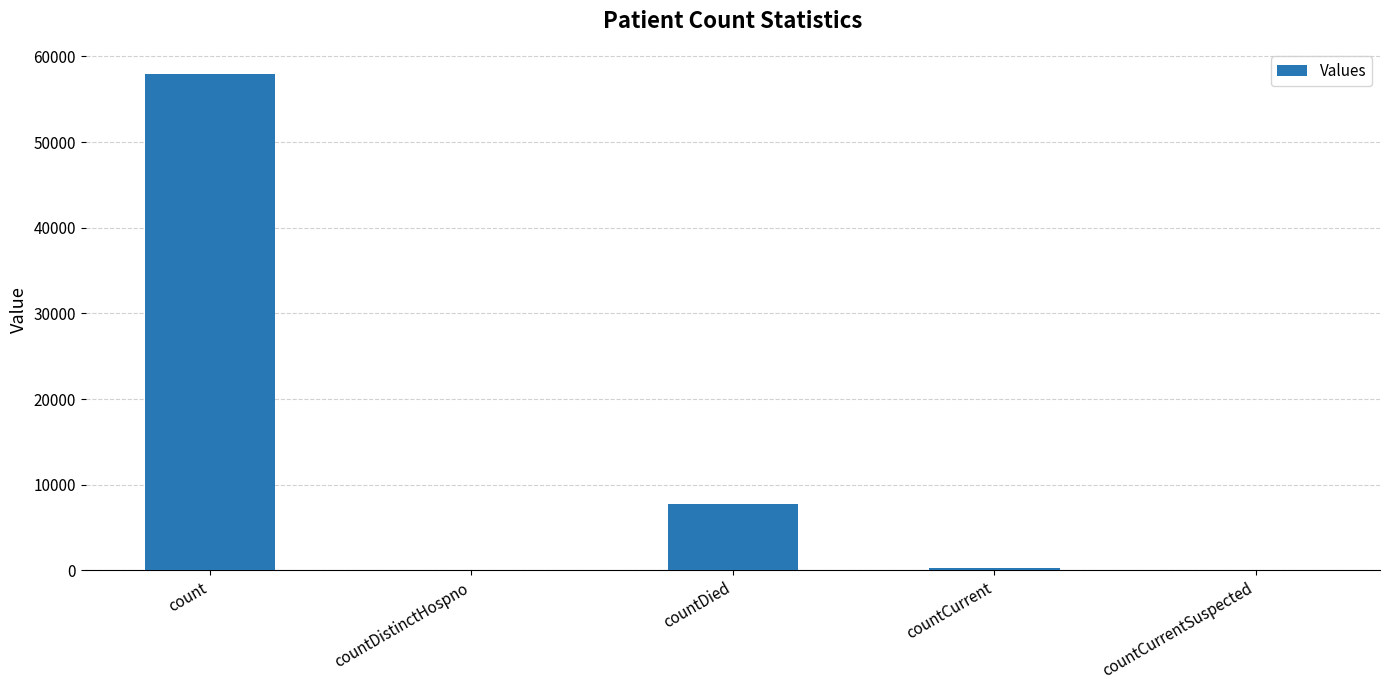

At which label does the data first exceed 241?

count